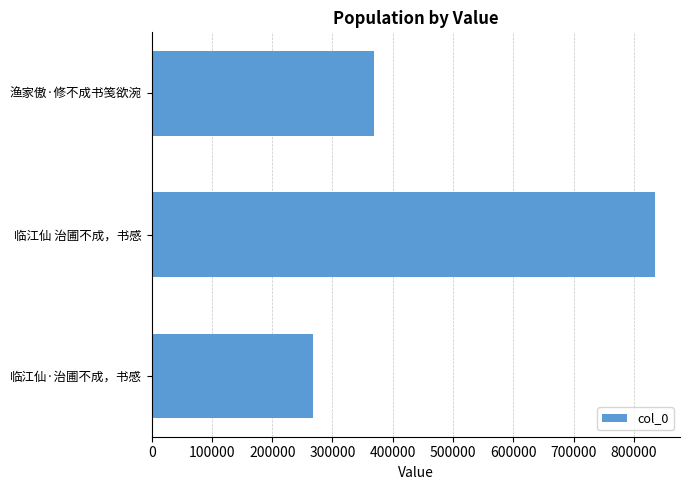

What is the sum of all values?

1471739